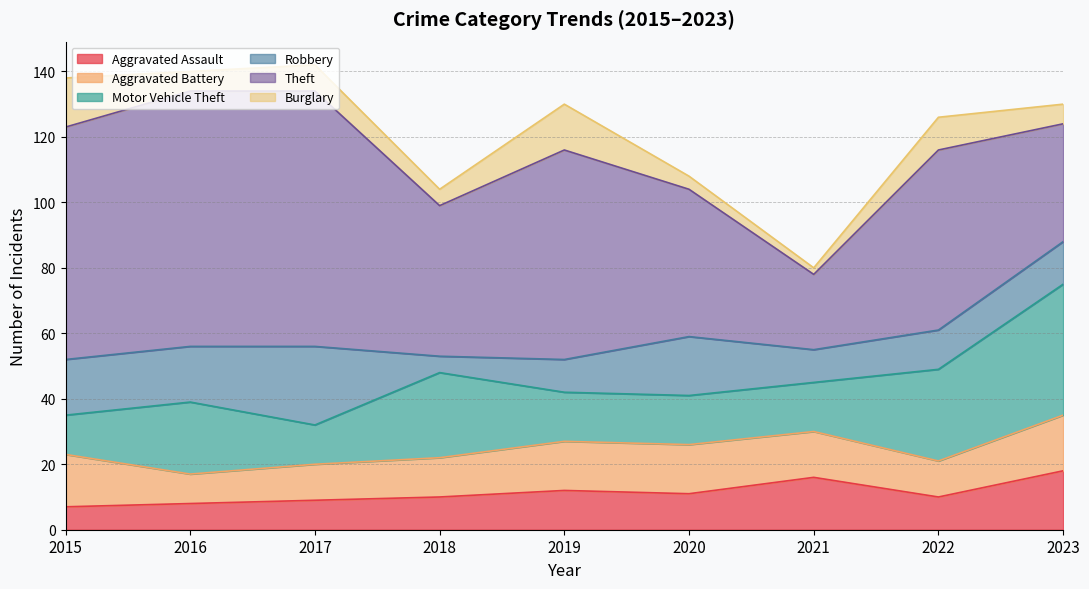

What is the minimum value for Aggravated Battery?

9